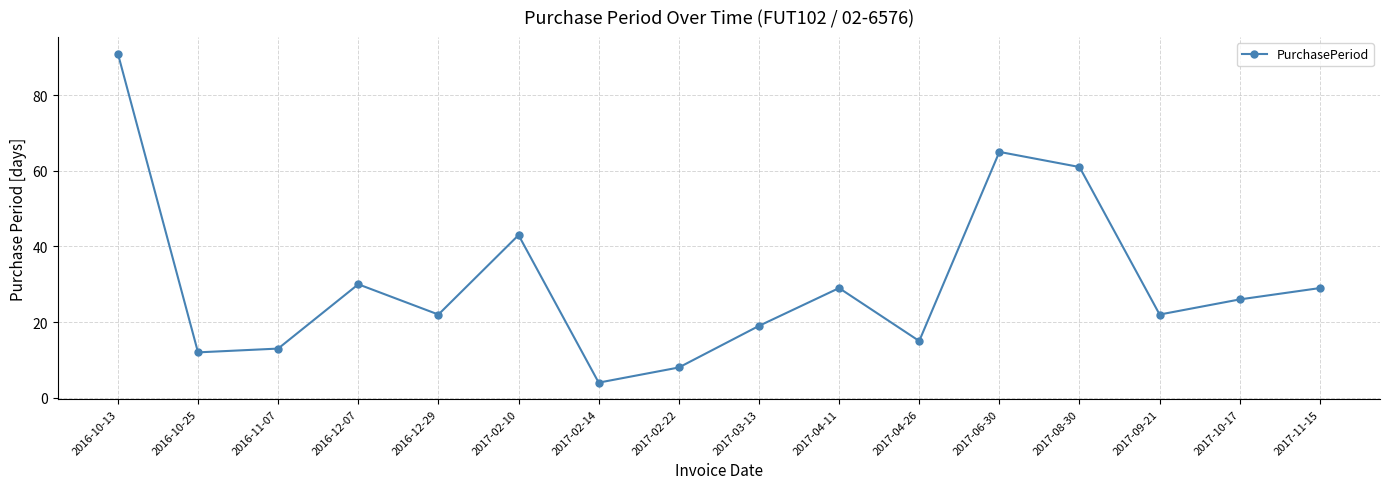

Read the value at 2016-12-07.

30